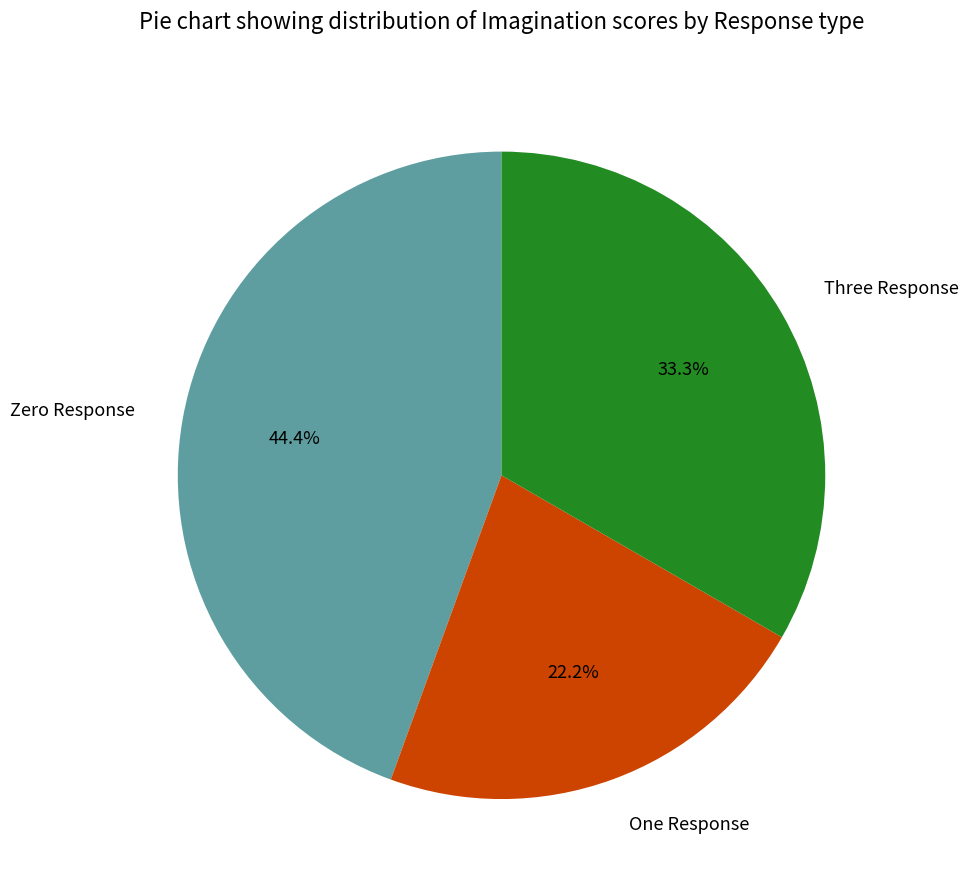

Approximately how many times larger is the value at Zero Response compared to Three Response?

1.3